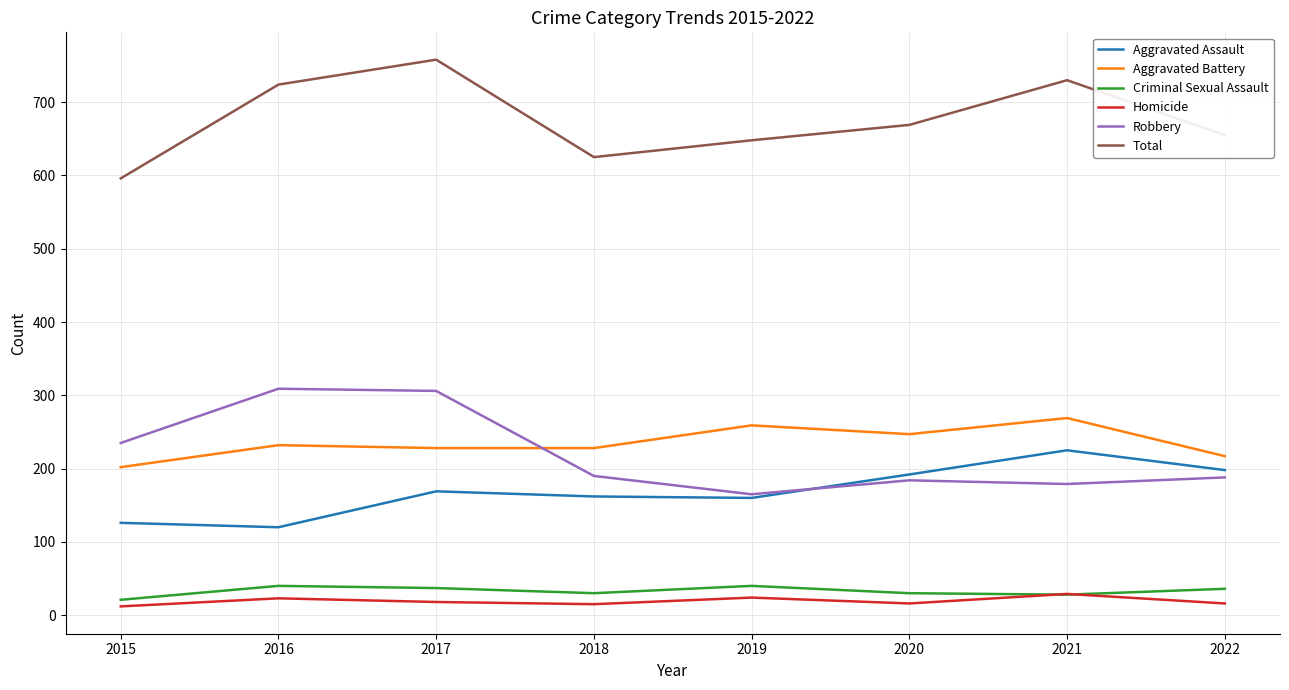

What is the maximum value shown in the chart?

758